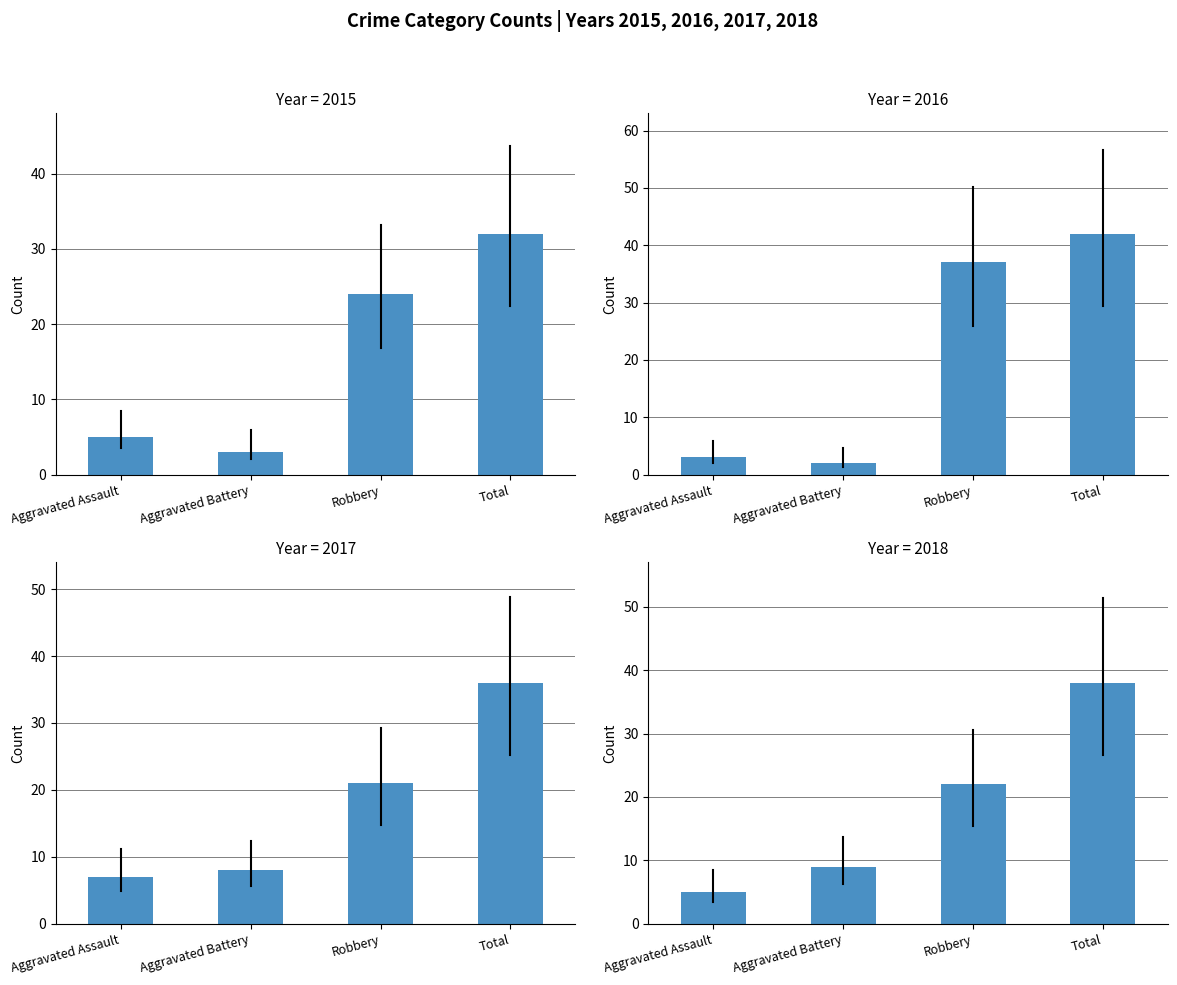

Reading left to right, transcribe all the data shown in this chart.

2015: Aggravated Assault=5	Aggravated Battery=3	Robbery=24	Total=32
2016: Aggravated Assault=3	Aggravated Battery=2	Robbery=37	Total=42
2017: Aggravated Assault=7	Aggravated Battery=8	Robbery=21	Total=36
2018: Aggravated Assault=5	Aggravated Battery=9	Robbery=22	Total=38